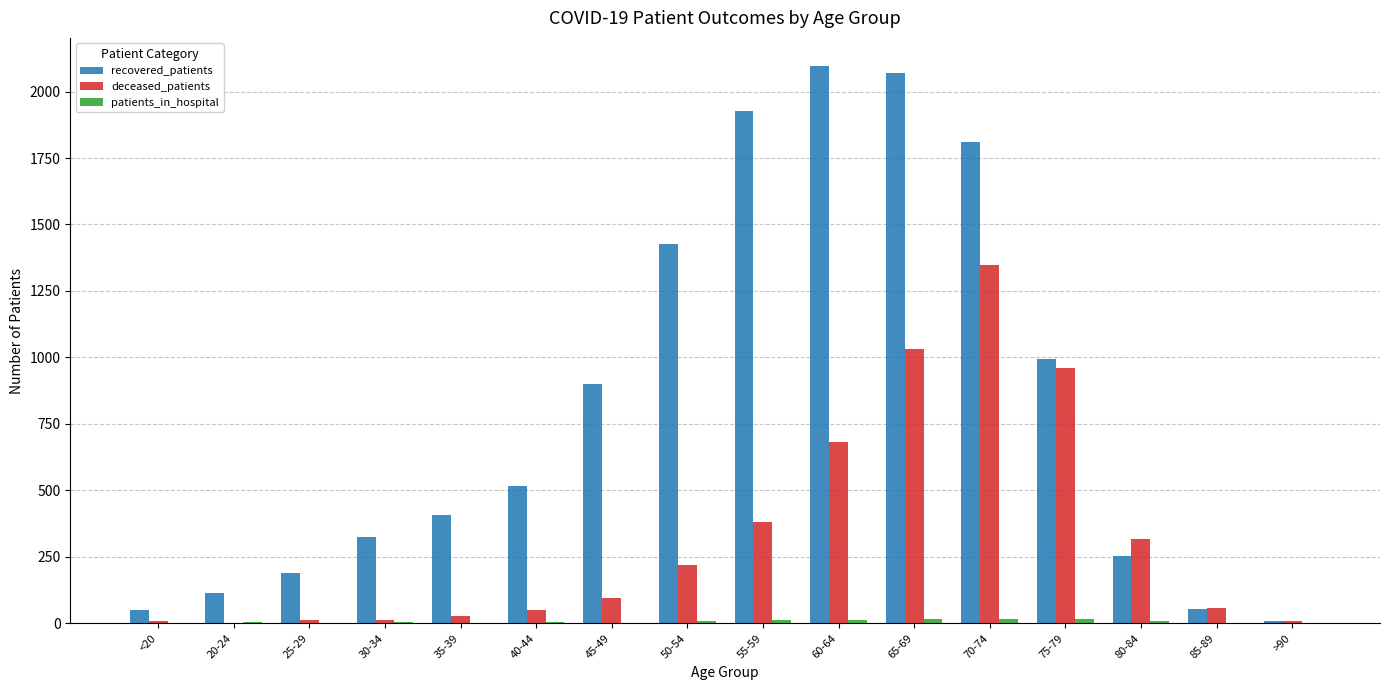

Which series changed the most between 25-29 and 80-84?

deceased_patients